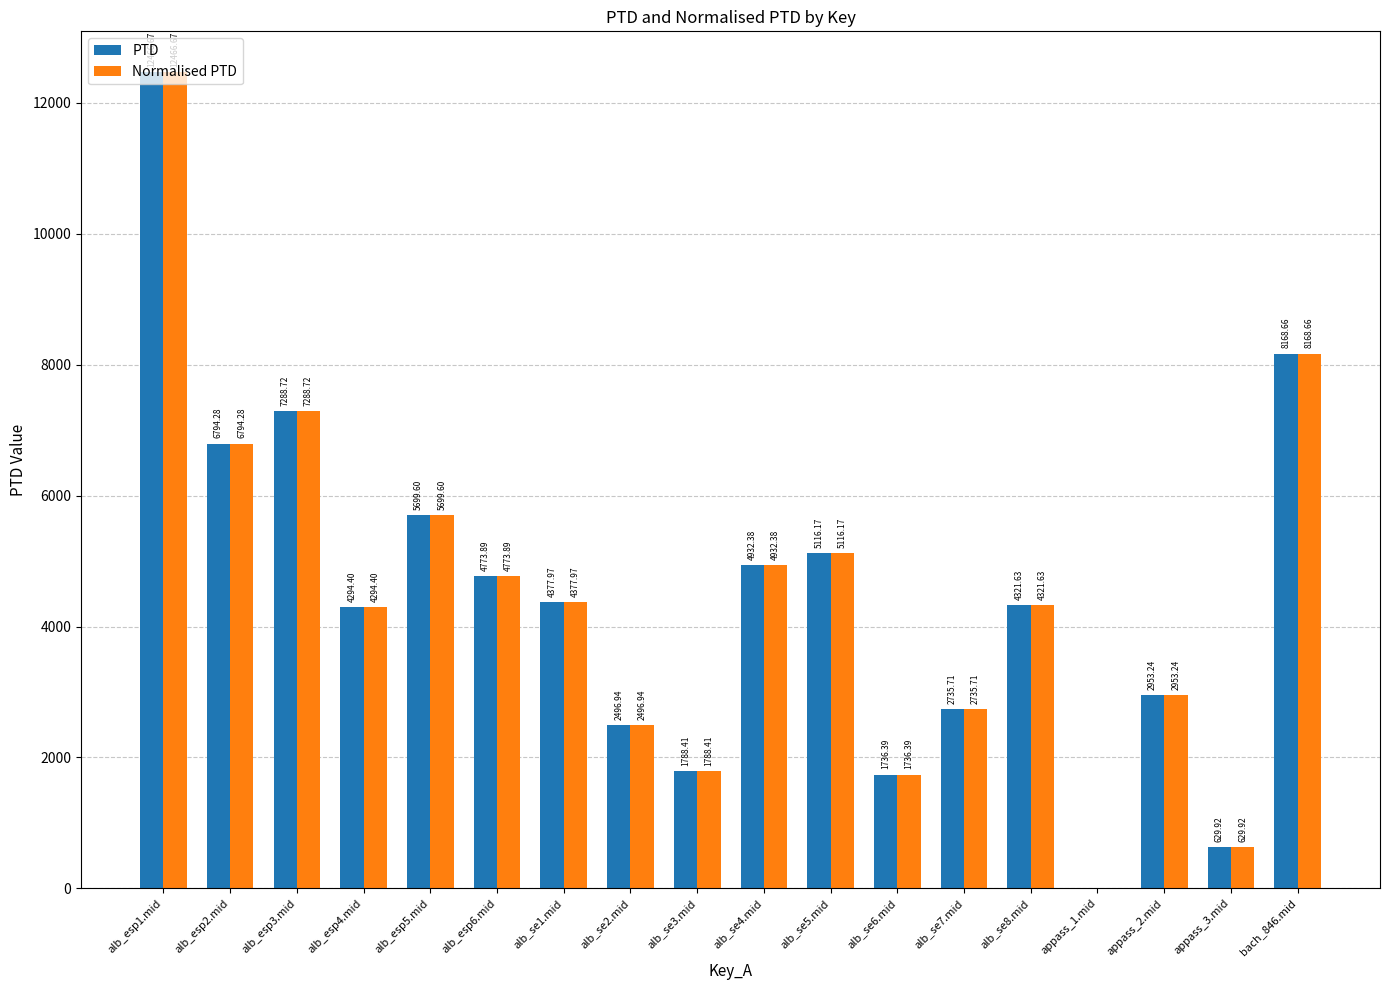

What is the sum of the Normalised PTD values at alb_se5.mid and alb_esp5.mid?

10815.8